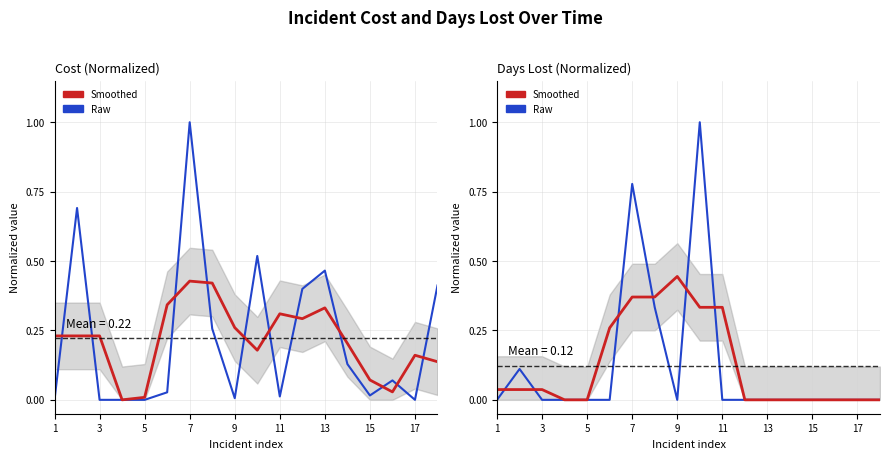

How many interior local valleys does the Days Lost series have?

1